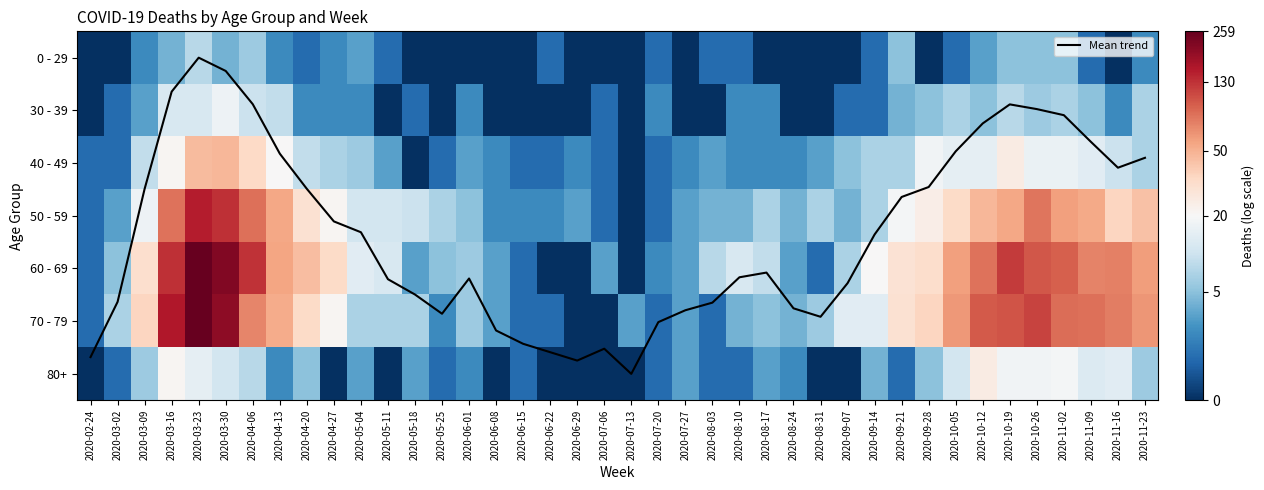

The 0 - 29 series shows -1.3 at 2020-03-02. True or false?

False